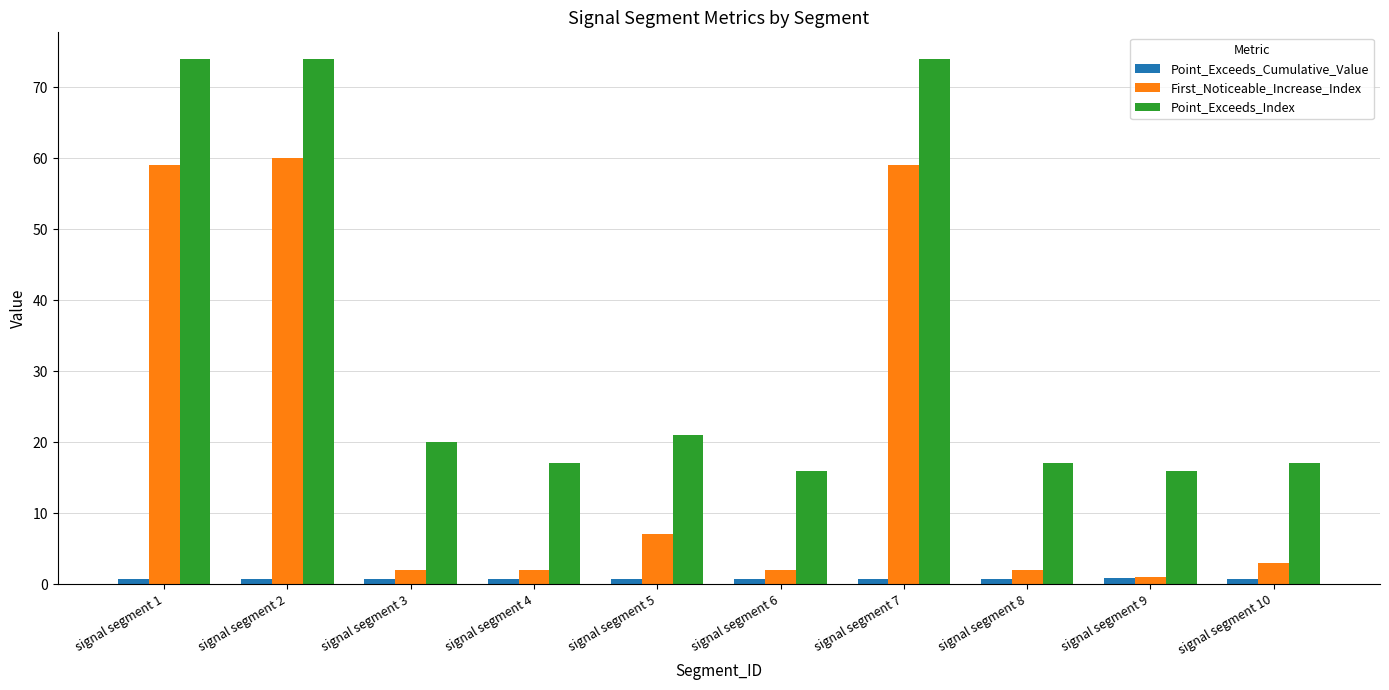

What is the sum of all Point_Exceeds_Index values?

346.0